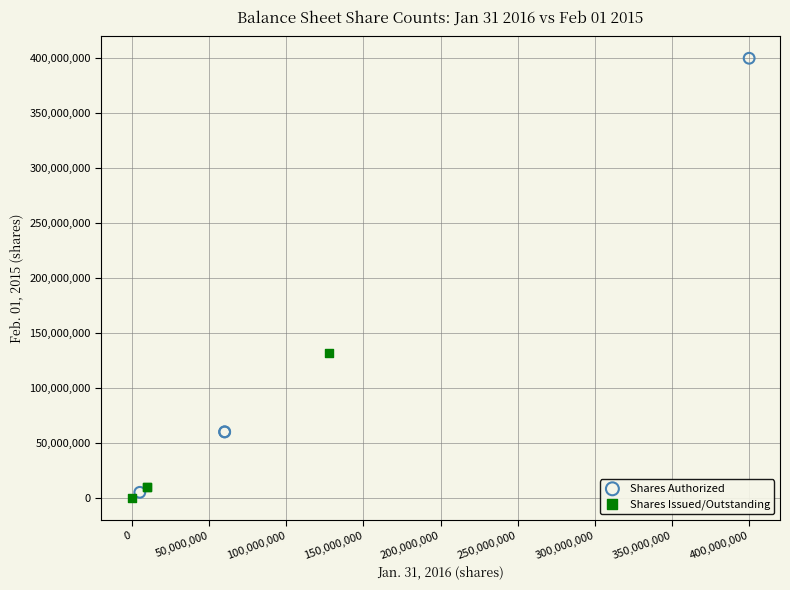

Which series reaches the maximum Y coordinate?

Shares Authorized